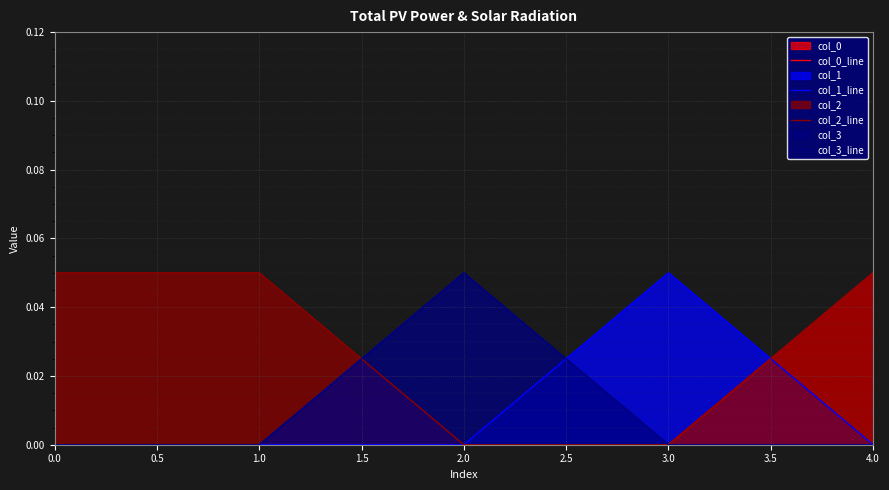

What is the difference between the highest and lowest values at 4.0?

0.1